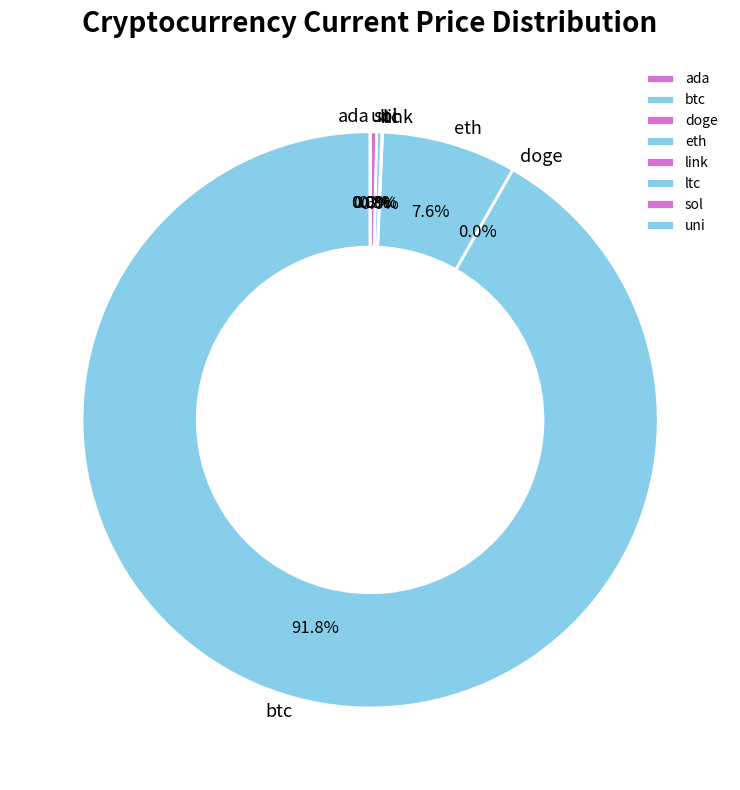

Which category accounts for the majority?

btc